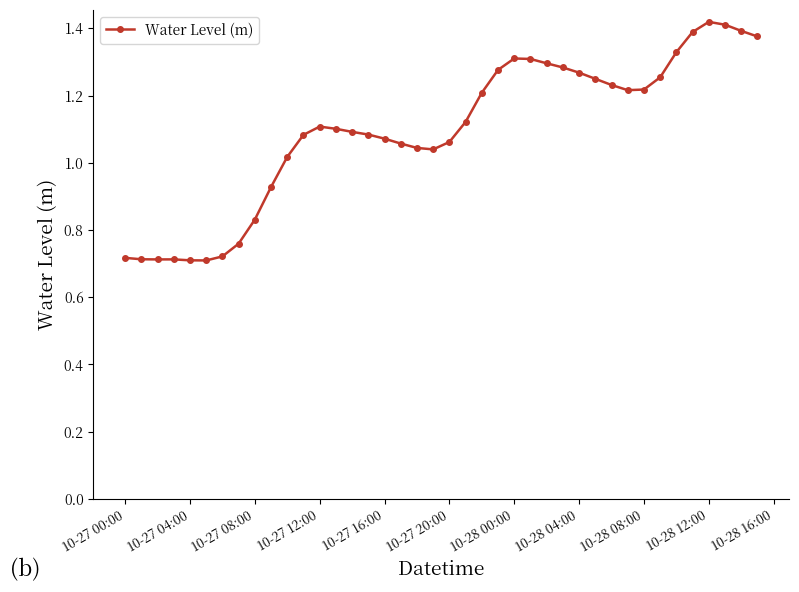

Does the chart have visible grid lines?

No